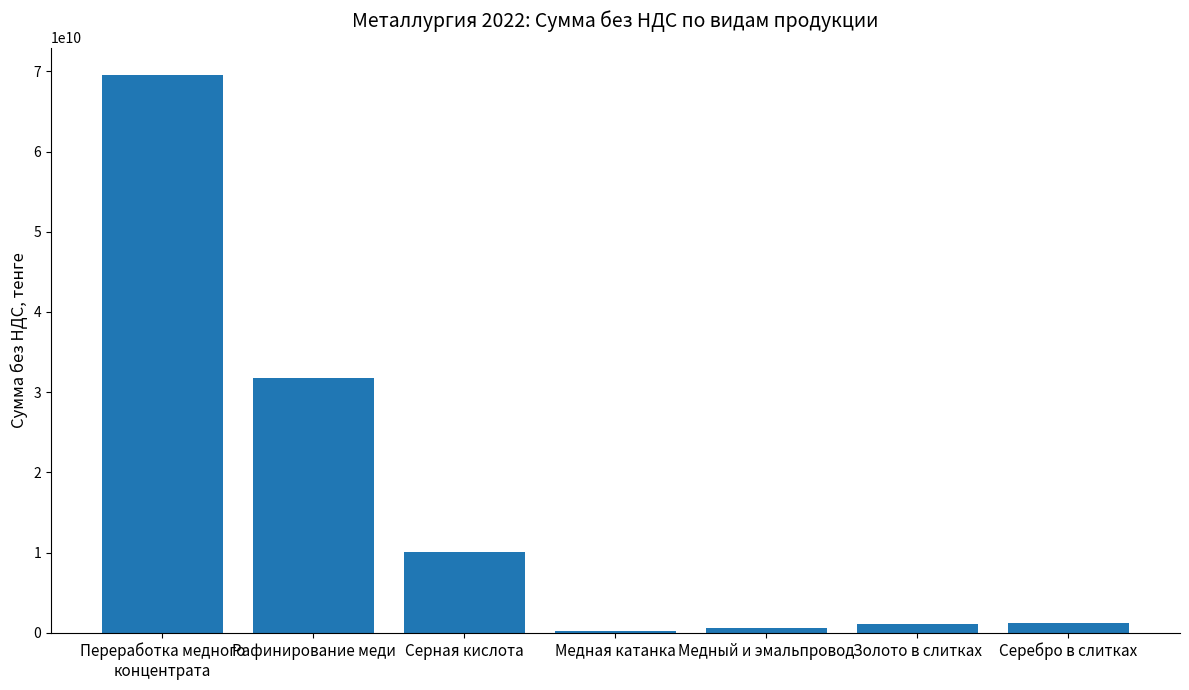

What is the sum of all values?

114631053812.3